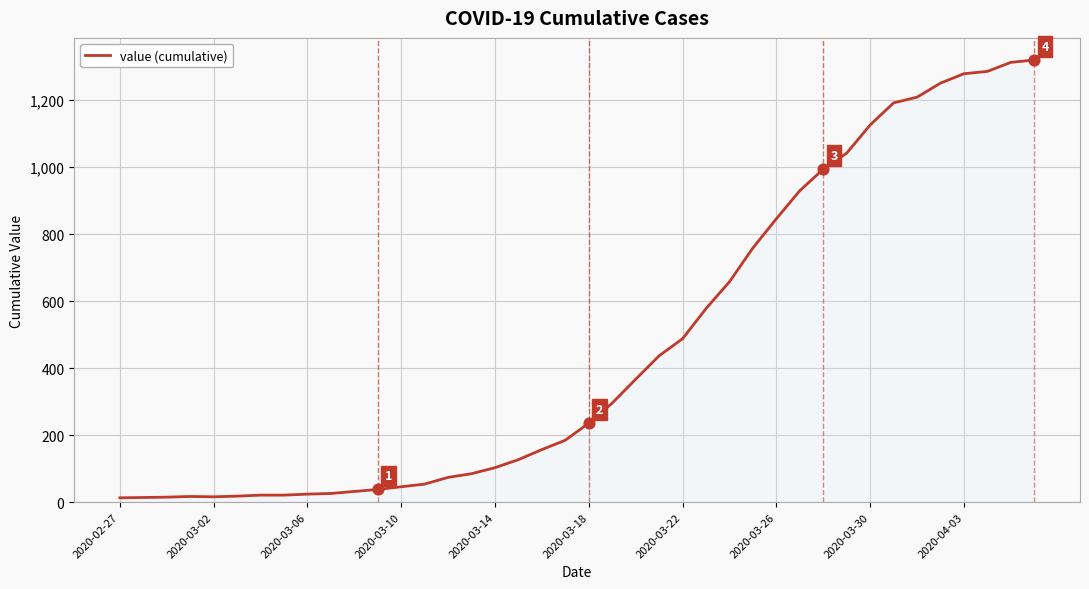

What is the greatest value displayed?

1320